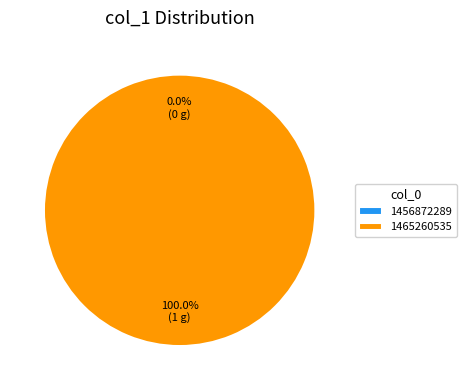

Combined, what portion of the pie is 1465260535 and 1456872289?

100.0%